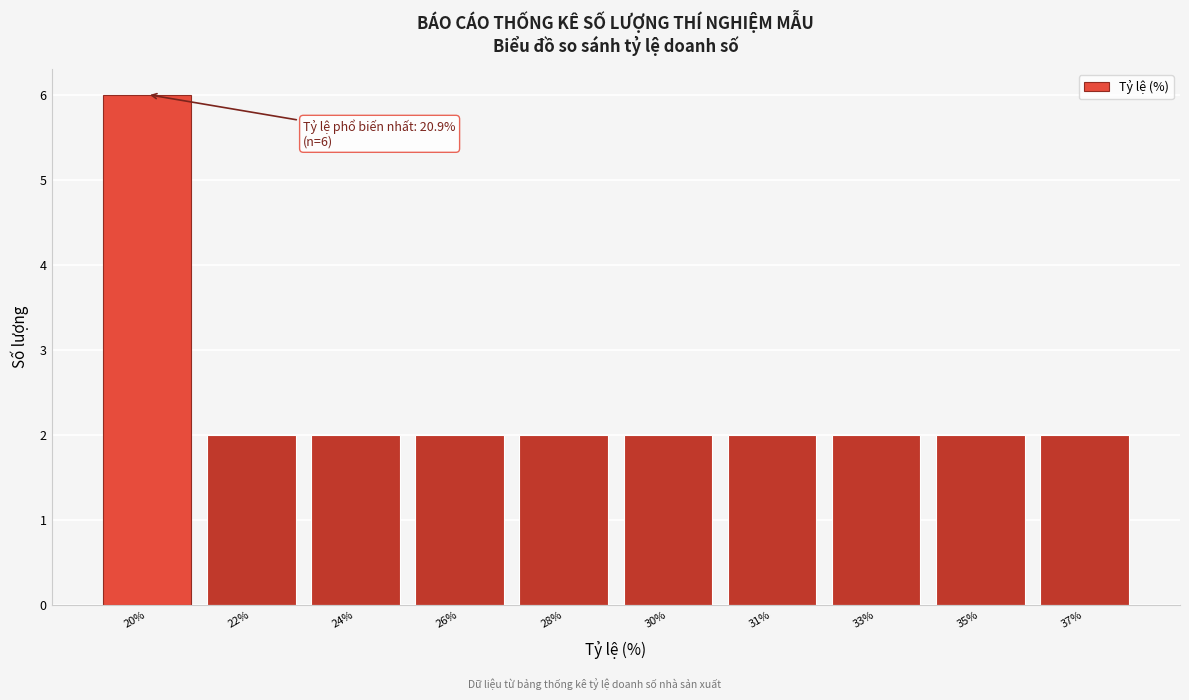

Reading left to right, what are all the values shown in this chart?

6	2	2	2	2	2	2	2	2	2